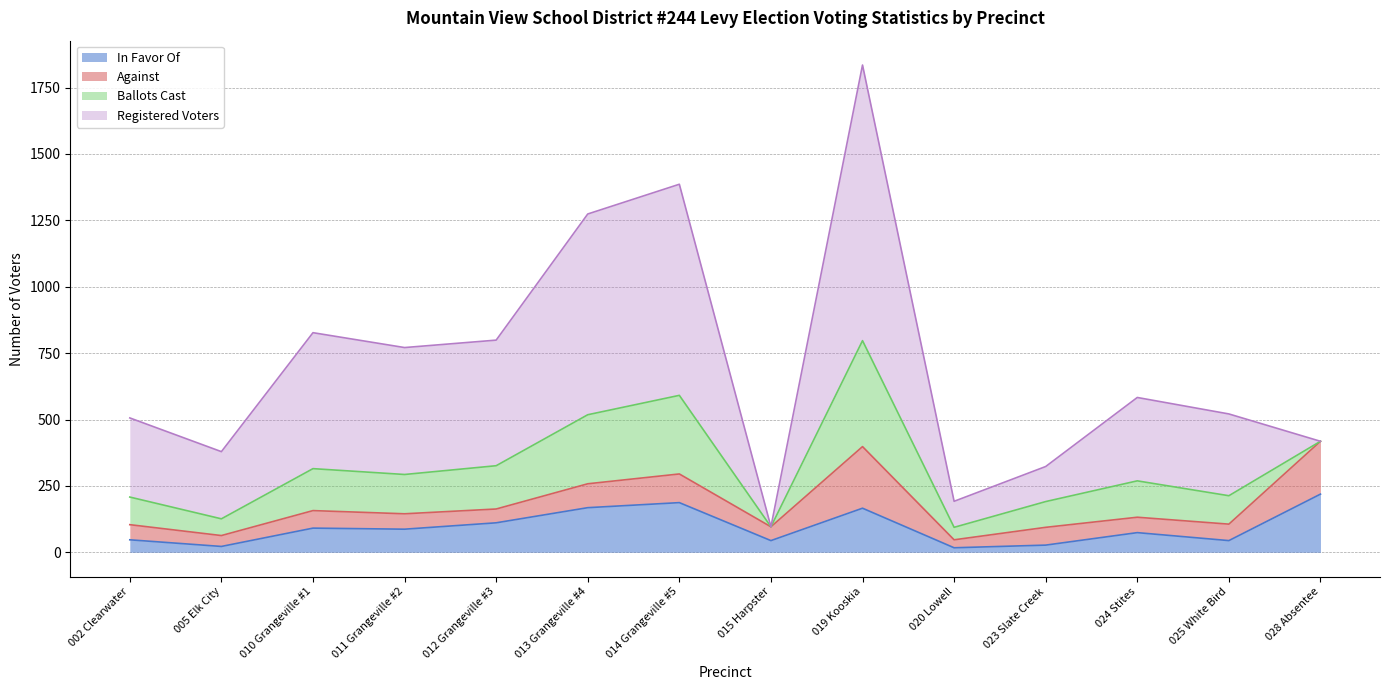

How many lines are shown in the chart?

4